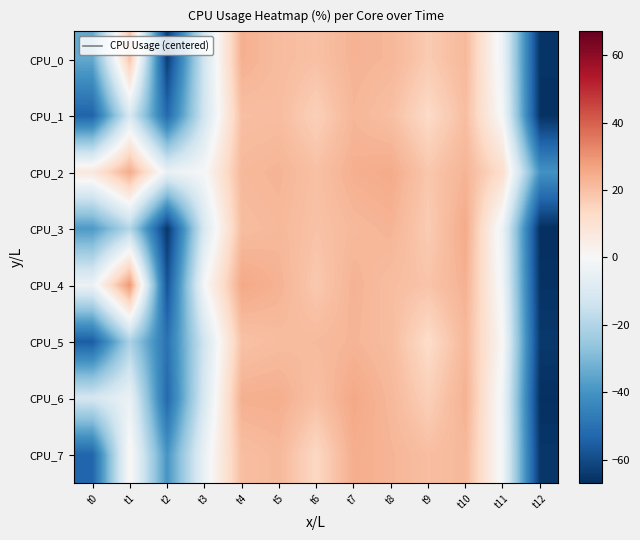

At t10, list the series in order from largest to smallest.

CPU_3, CPU_6, CPU_4, CPU_2, CPU_5, CPU_7, CPU_0, CPU_1